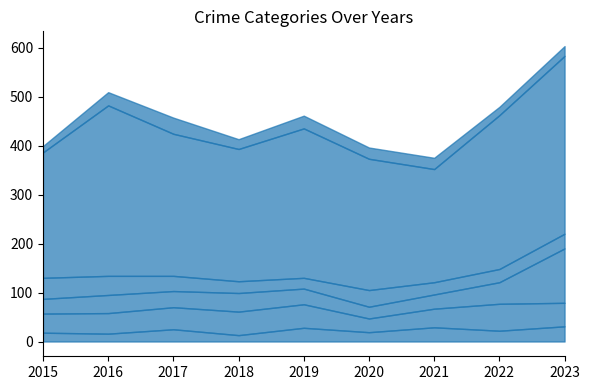

What is the difference between the Aggravated Assault values at 2023 and 2016?

15